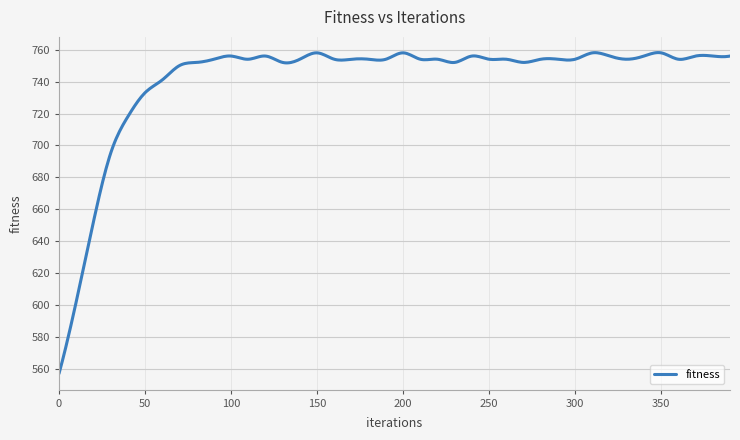

What is the smallest value displayed?

557.0